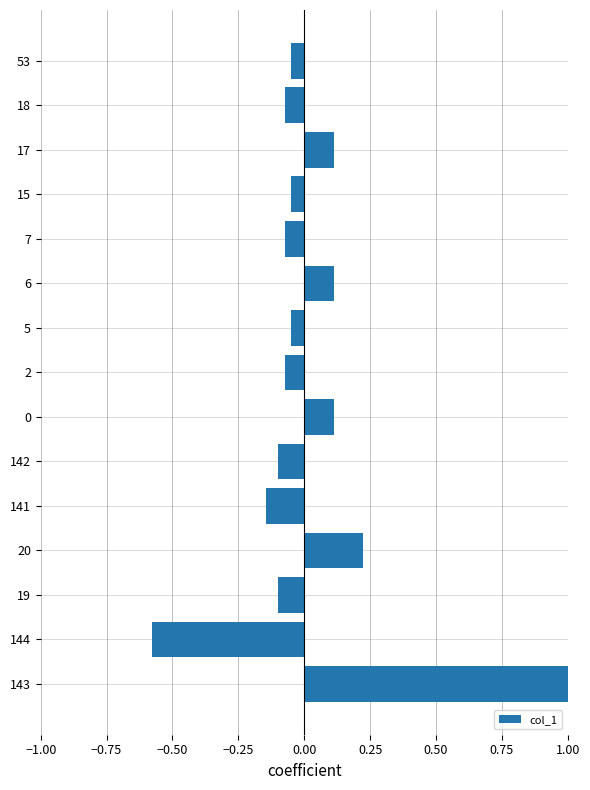

Does the chart contain any negative values?

Yes